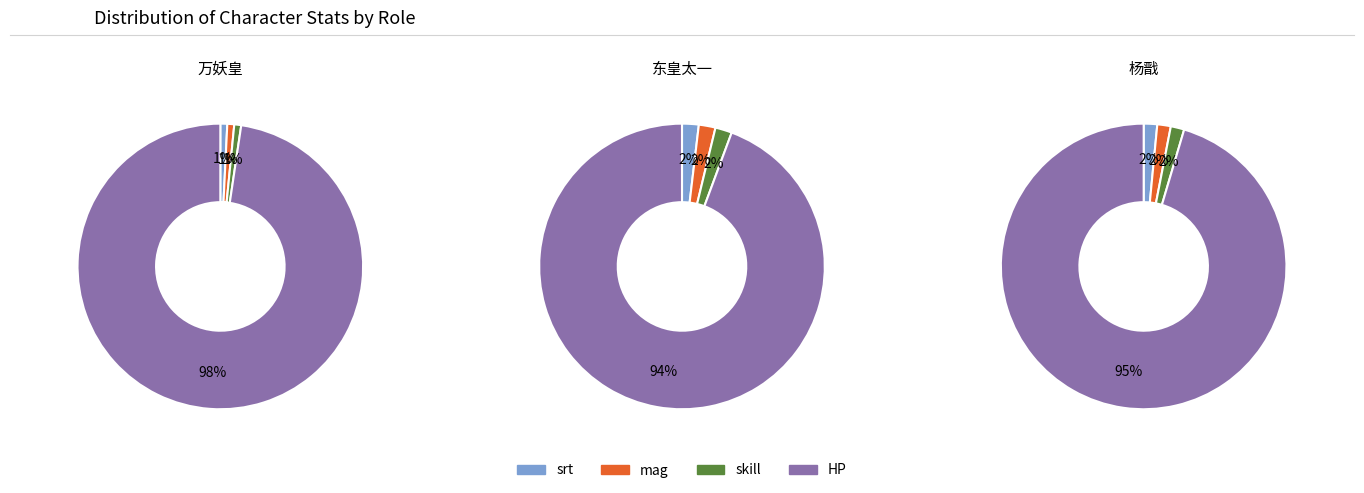

Which series changed the most between mag and HP?

杨戬